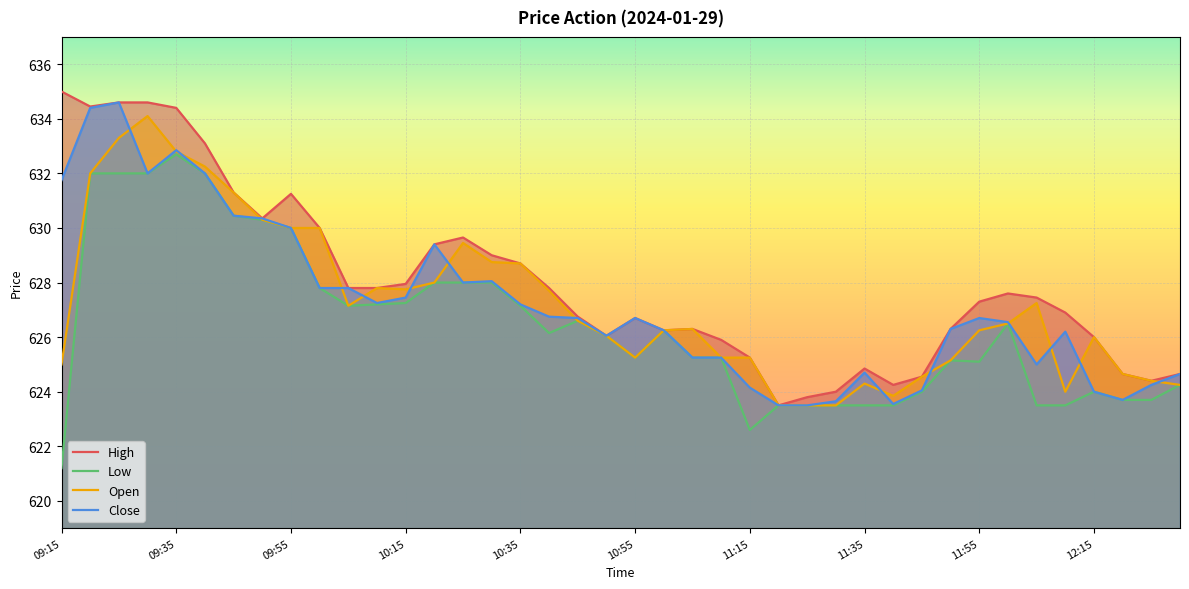

The value of Open at 09:15 is 1110.7. True or false?

False